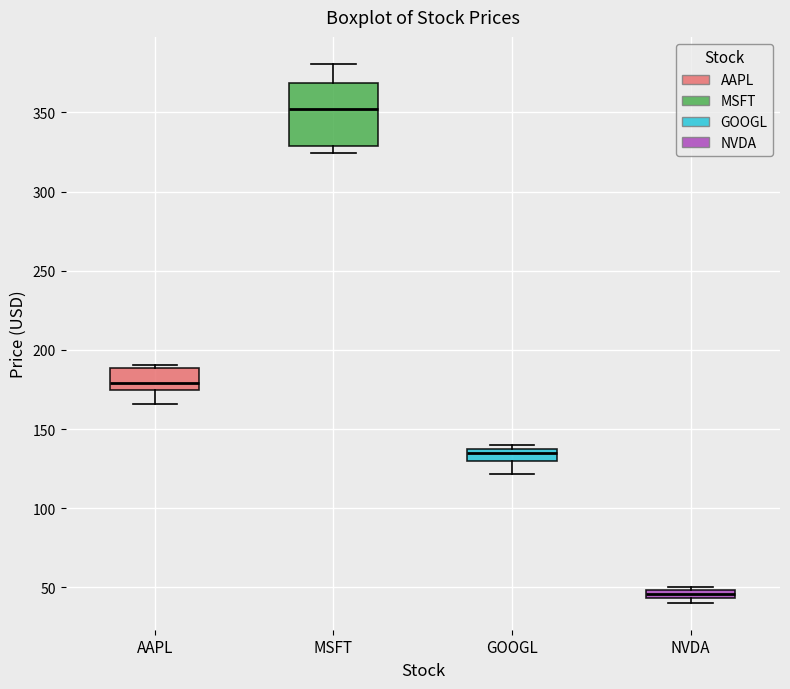

Which box has the highest median line?

MSFT